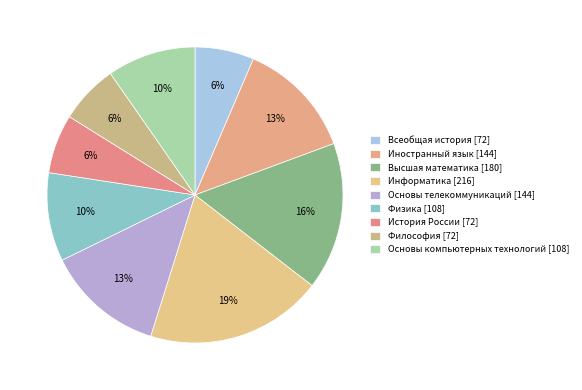

What is the largest slice in the pie chart?

Информатика [216]